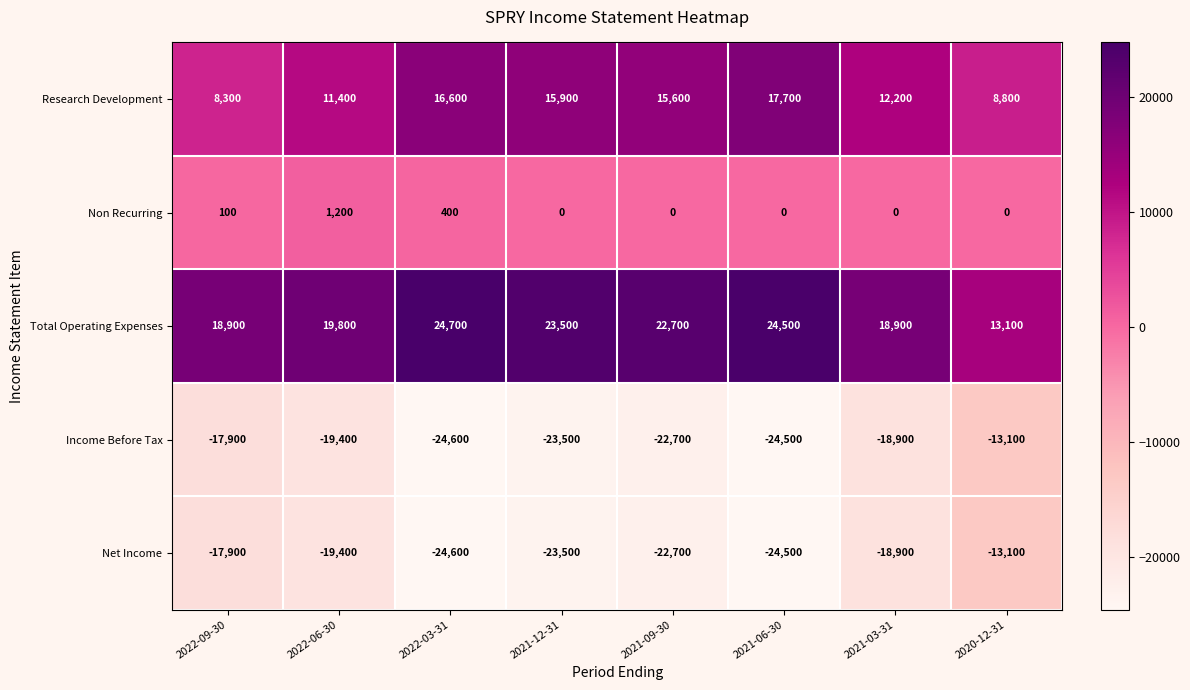

What is the total value across all series at 2021-12-31?

-7600